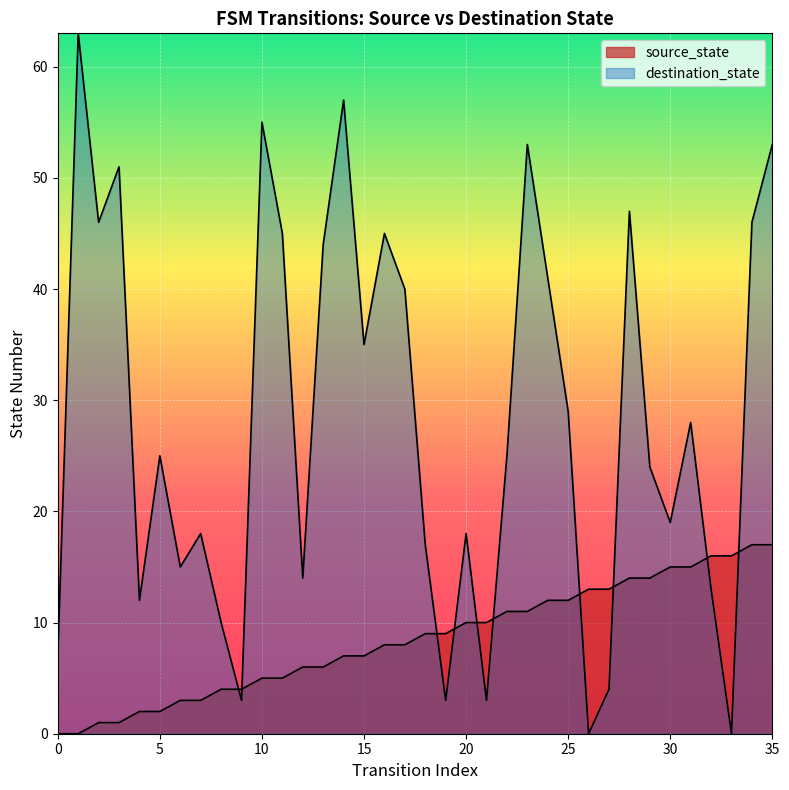

At which category is the sum across all series the highest?

35